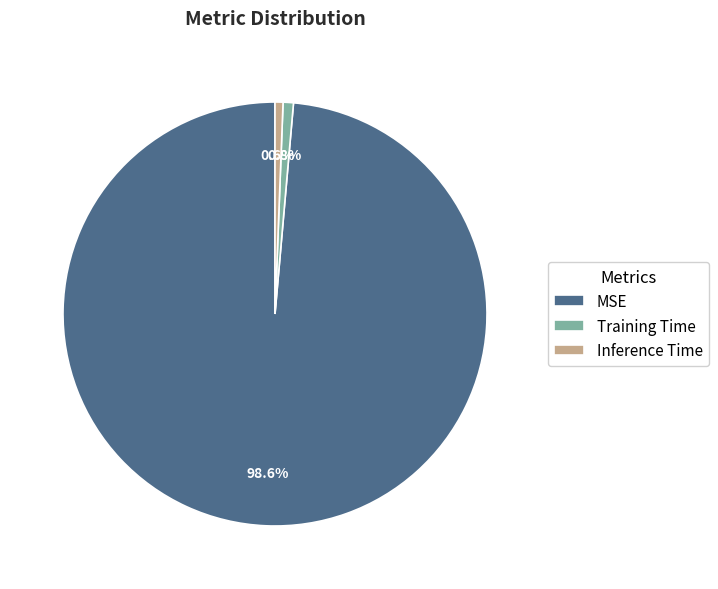

Combined, what portion of the pie is MSE and Training Time?

99.4%